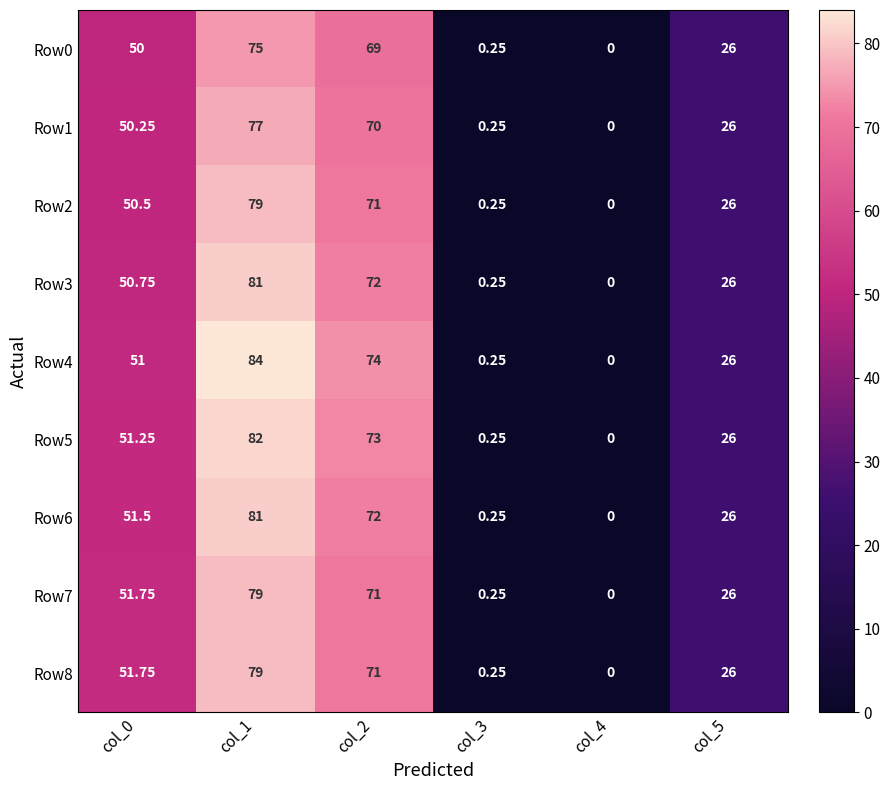

What is the total value across all series at col_5?

234.0